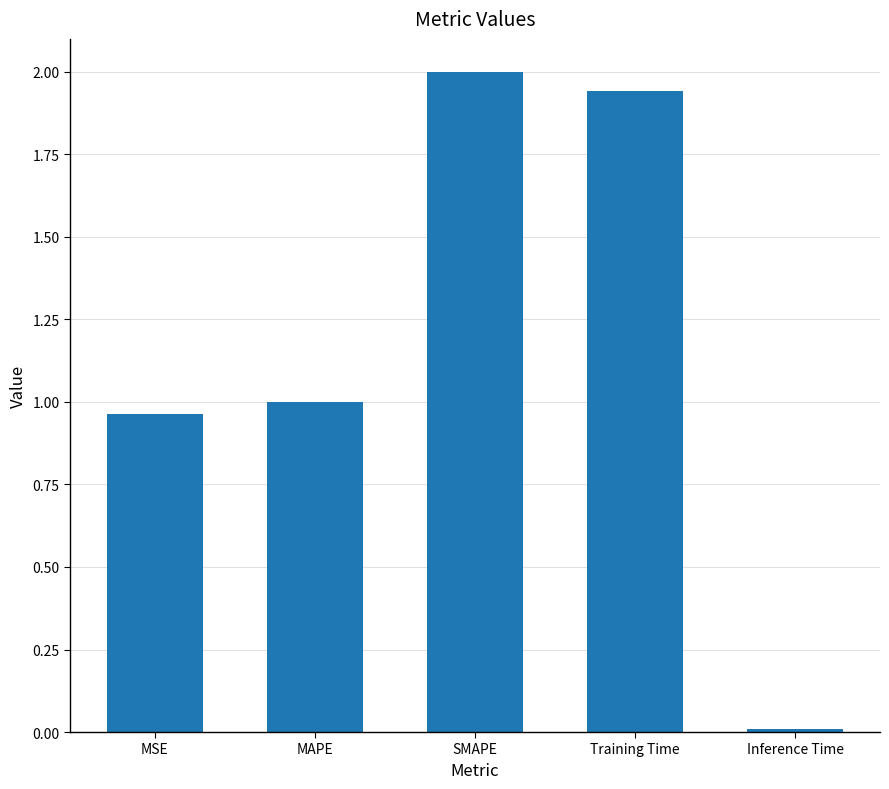

Rank the categories by value from lowest to highest.

Inference Time, MSE, MAPE, Training Time, SMAPE